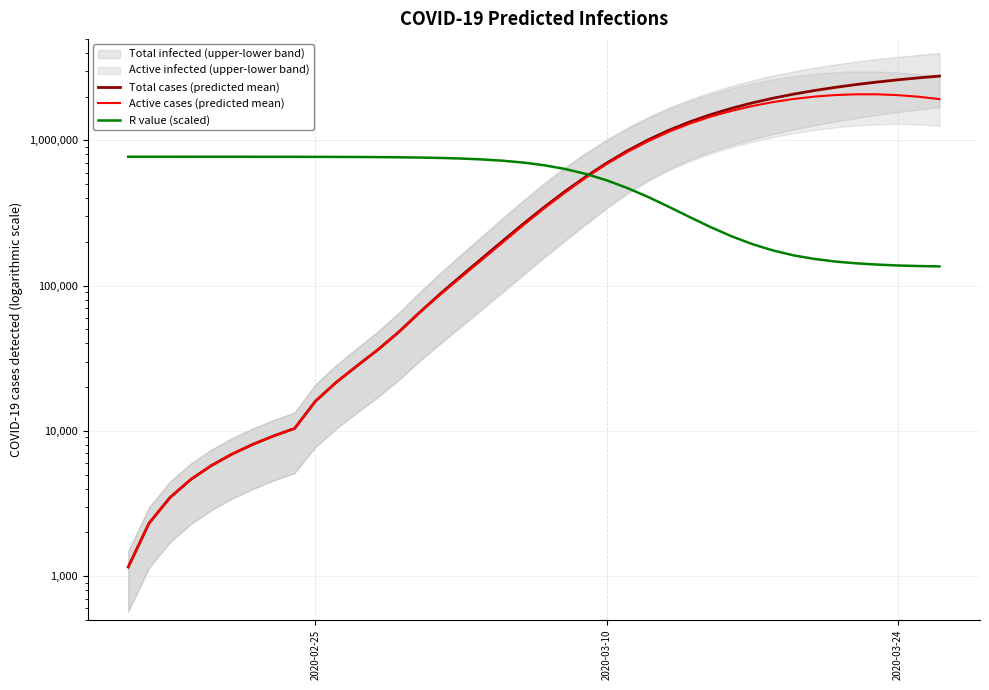

The value of R value (scaled) at 26 is 467516.7. True or false?

False